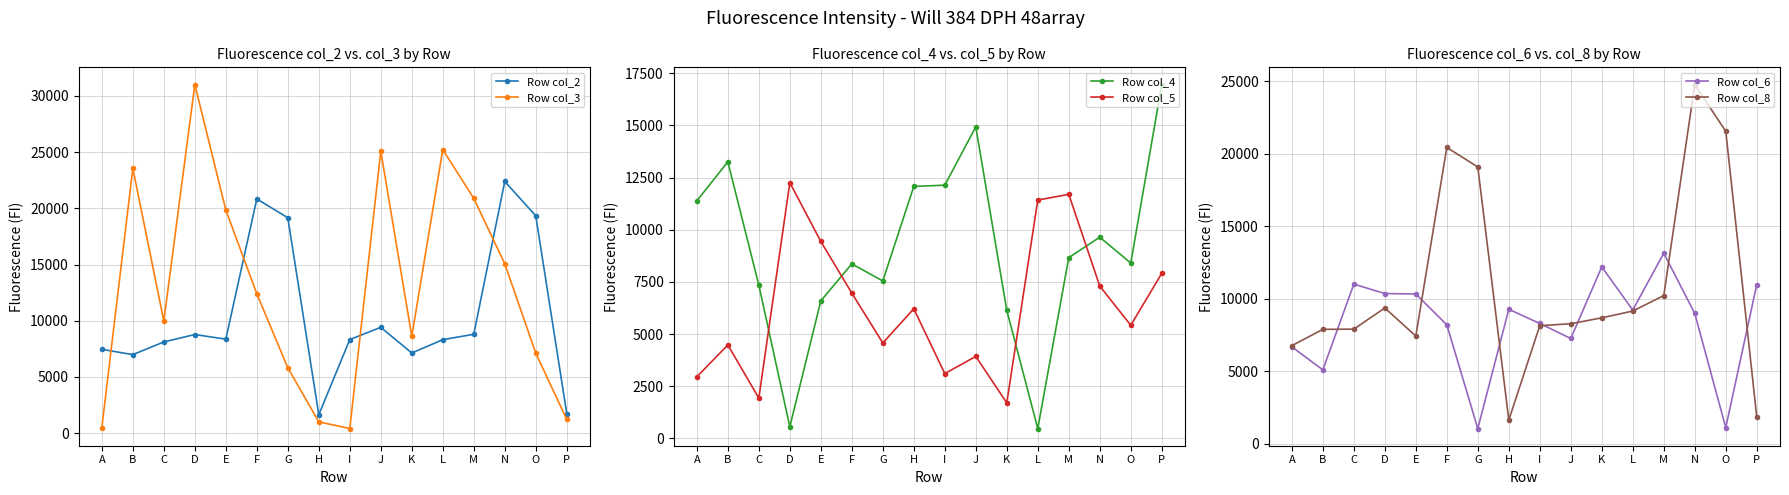

What is the value of the Row col_8 point at the 4th from the left?

9363